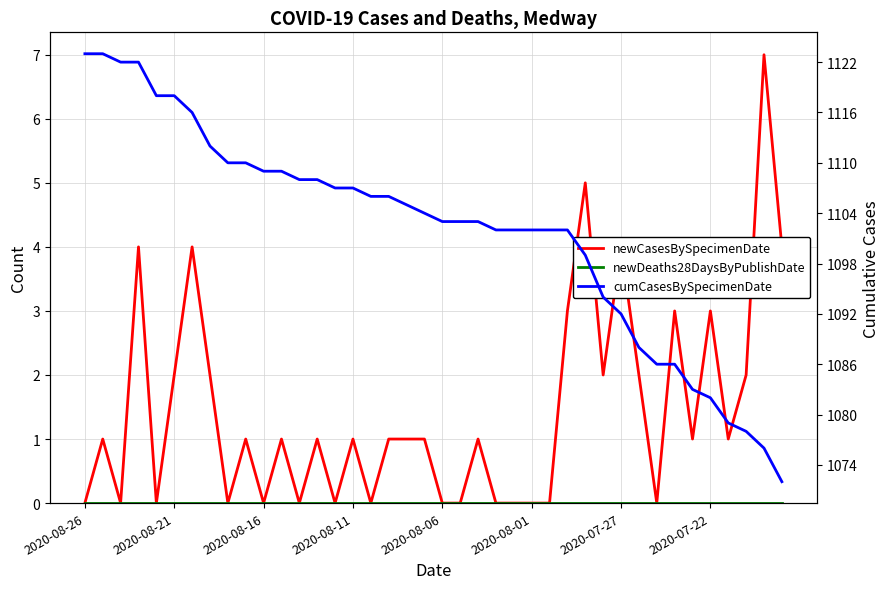

What is the difference between the maximum and minimum values in the cumCasesBySpecimenDate series?

51